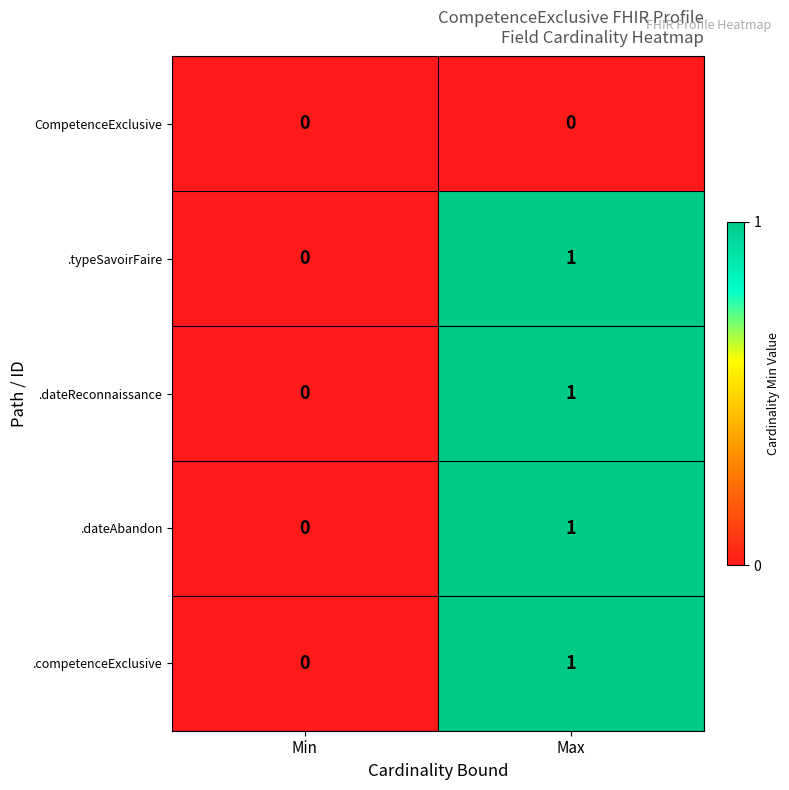

How many categories are shown in the chart?

2